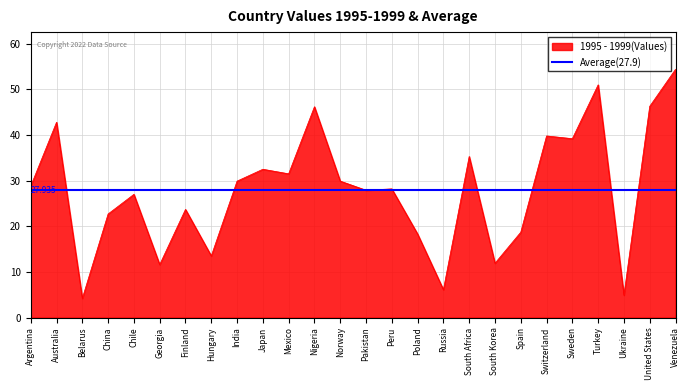

What is the sum of all values?

726.3